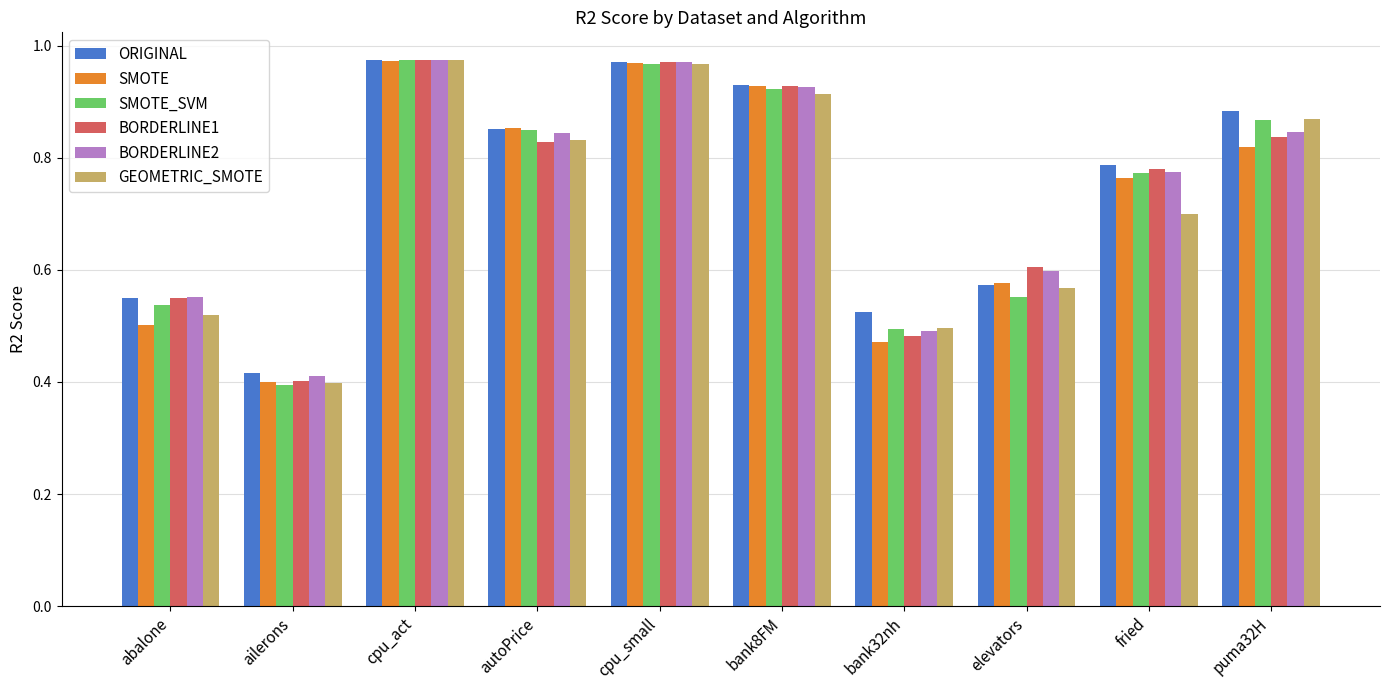

How many bars are there in each group?

6